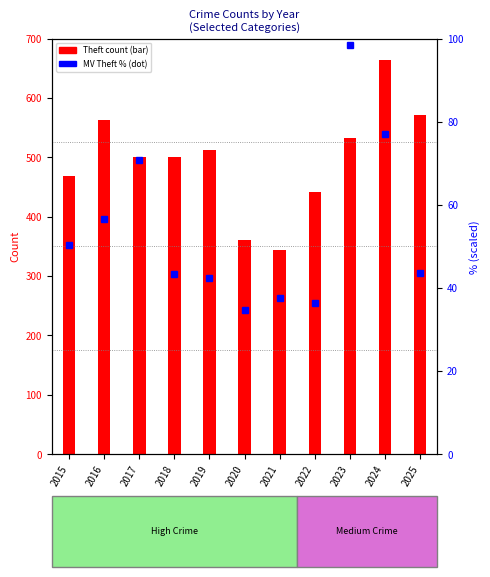

Is it true that the value at 2025 is 43.7?

True